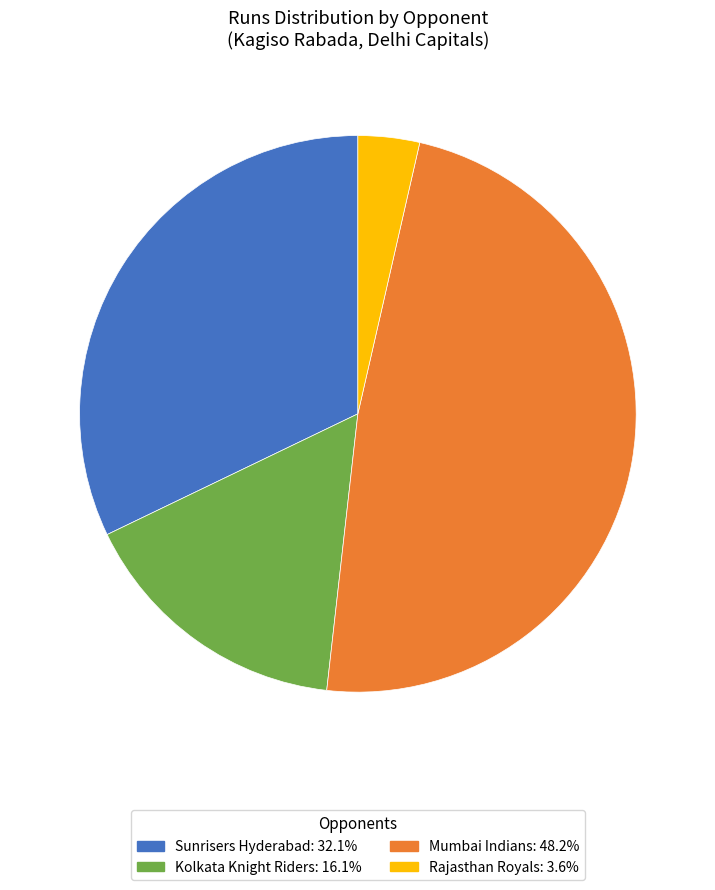

Is there any slice that represents more than half of the pie?

No